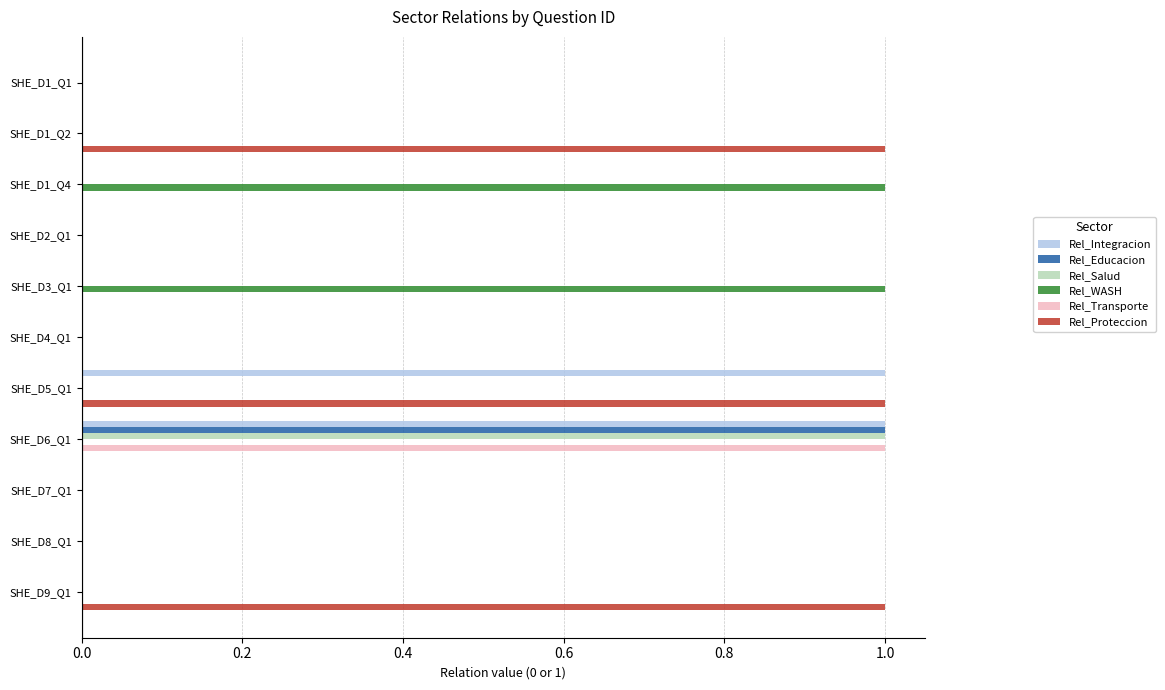

Is it true that Rel_Salud equals 0 at SHE_D7_Q1?

True